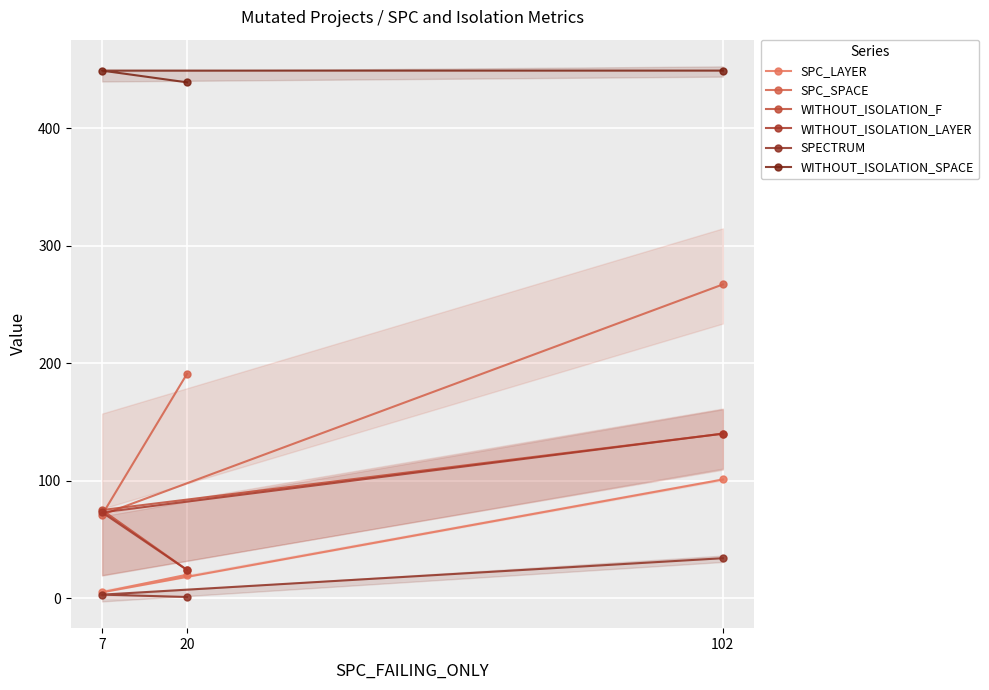

How many lines are shown in the chart?

6